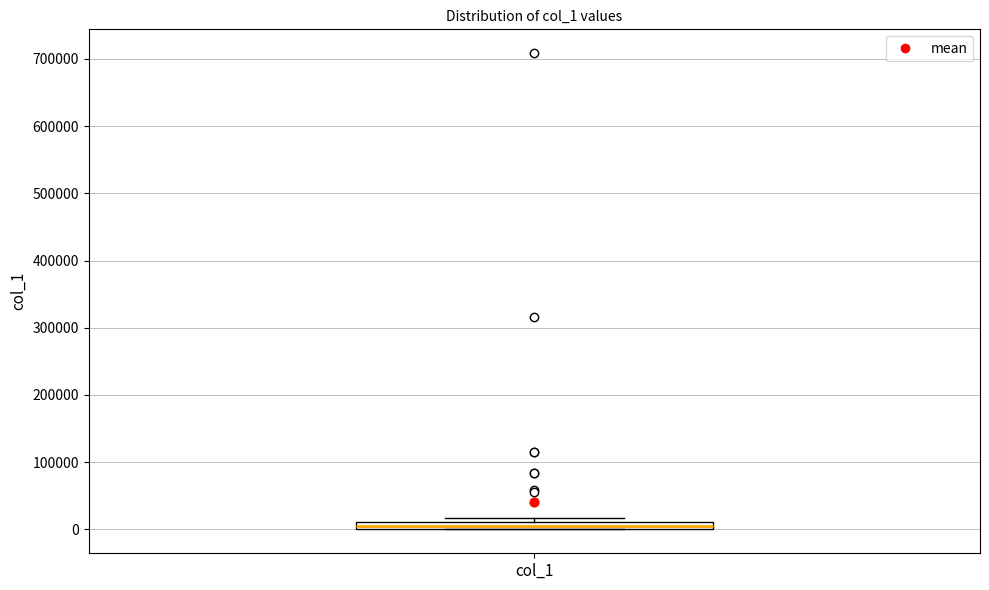

Where is the lower edge of the box for col_1 on the y-axis? The values are not printed on the chart, so give them approximately, as read against the axis.

0